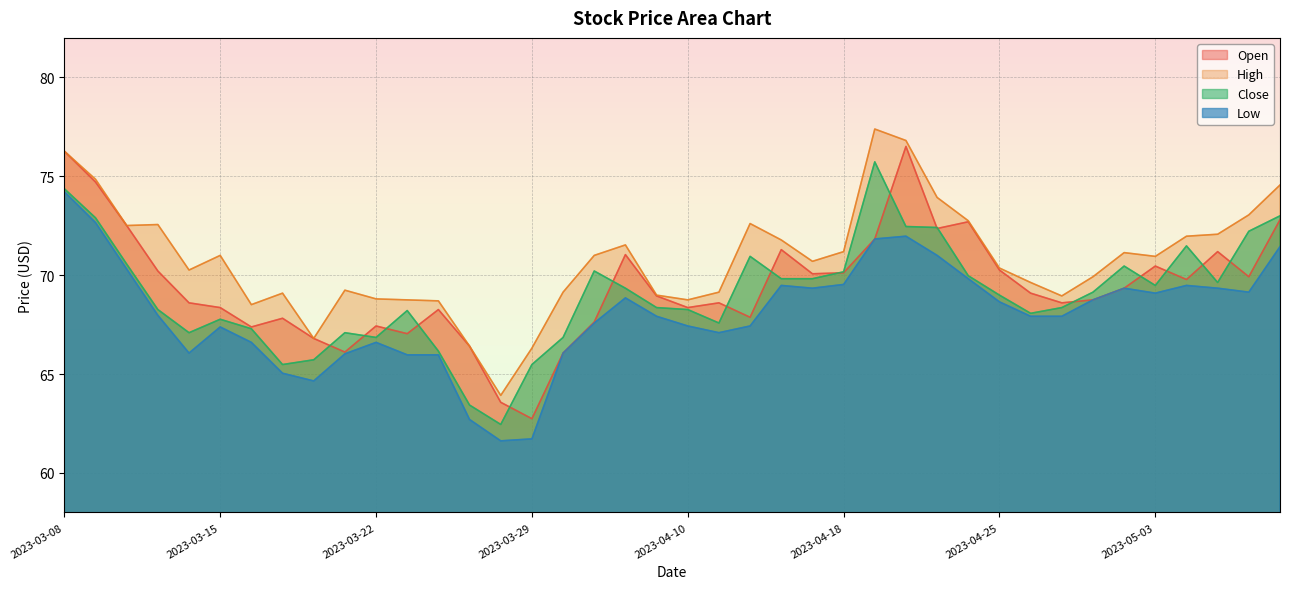

True or false: Close and High cross at least once.

False